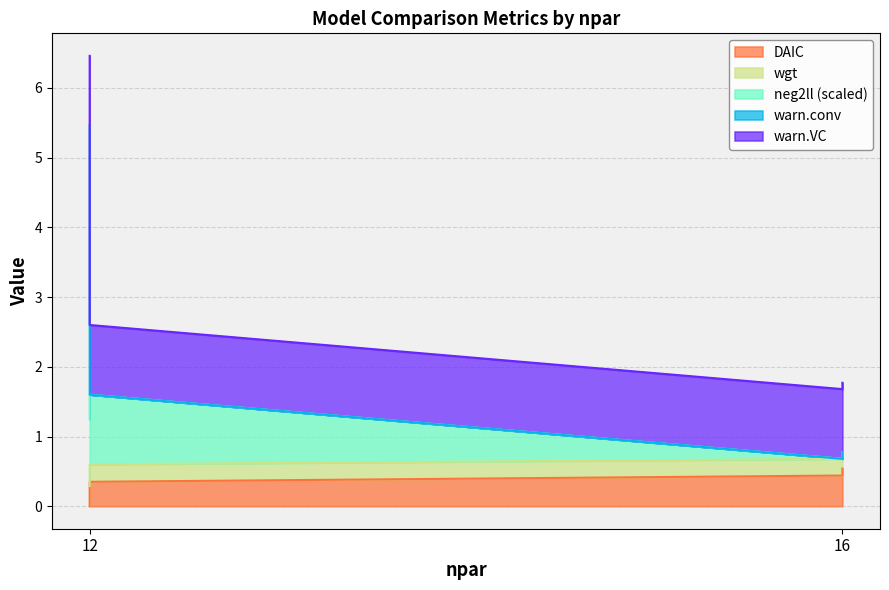

What is the value of the wgt point at the 2nd from the left?

0.3